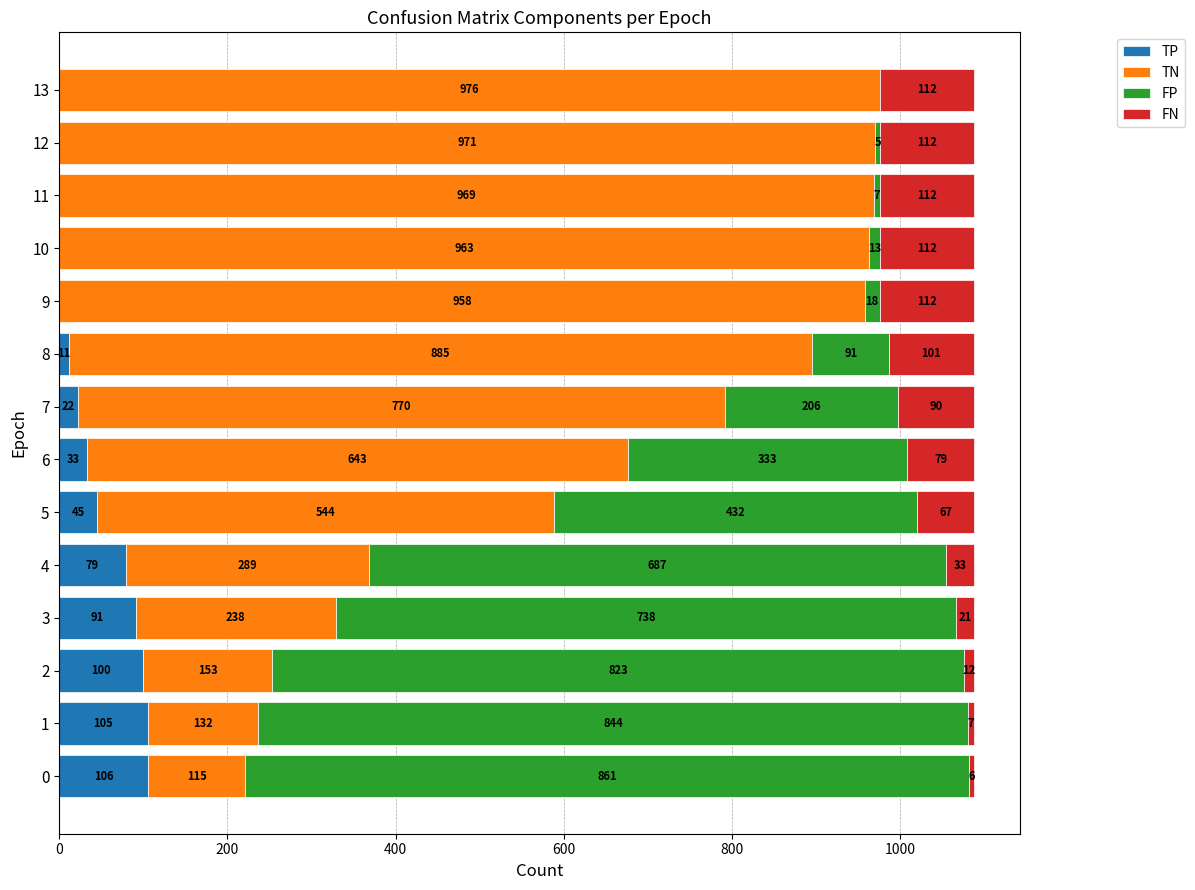

What are all the series names shown in the legend?

TP, TN, FP, FN